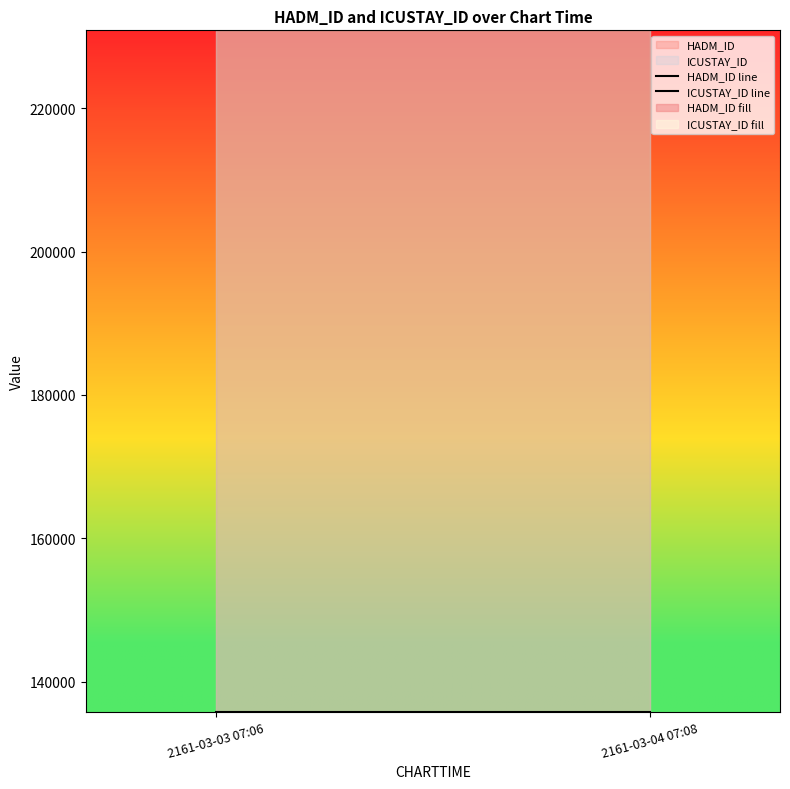

Reading left to right, what are all the values shown in this chart?

HADM_ID line: 135816	135816
ICUSTAY_ID line: 230870	230870